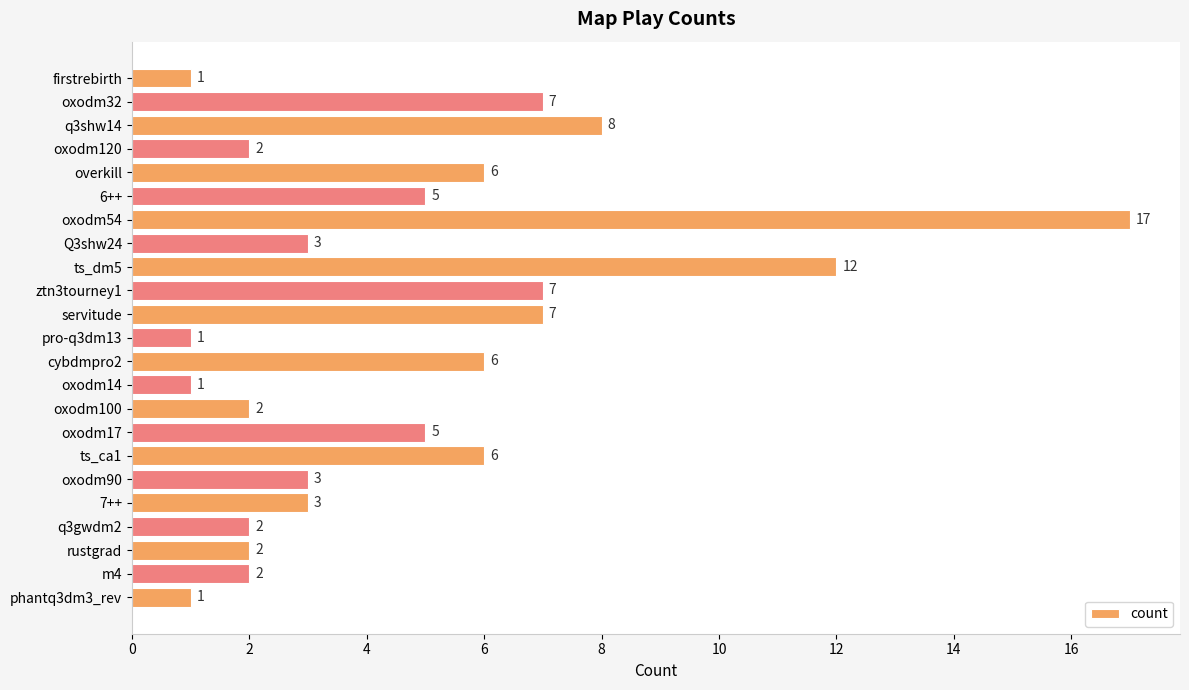

What is the label of the 11th bar from the bottom?

cybdmpro2